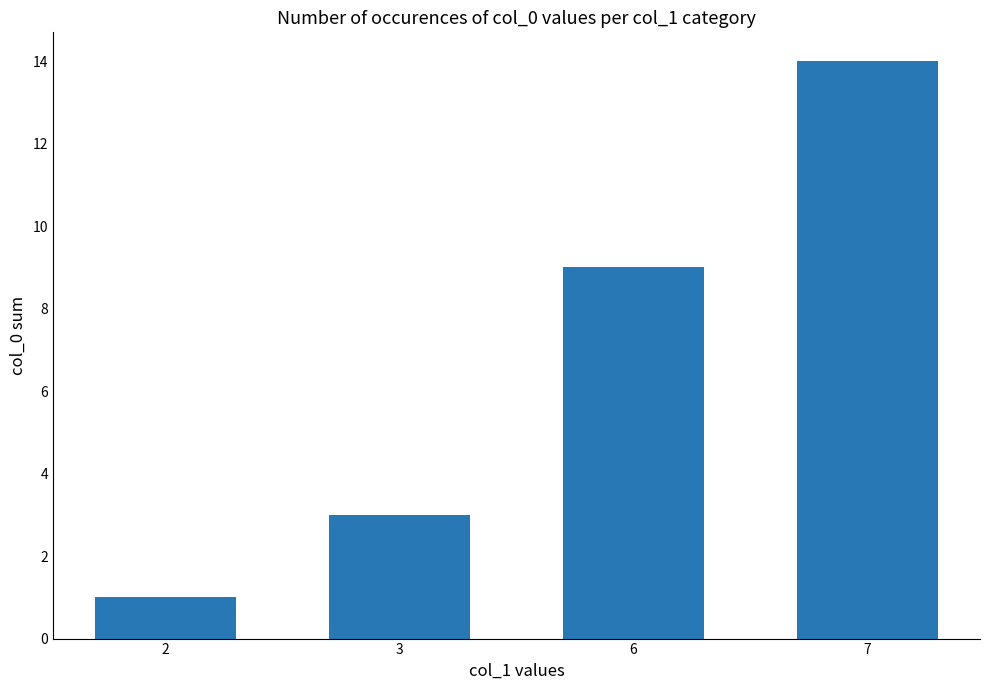

What is the difference between the second highest and second lowest values?

6